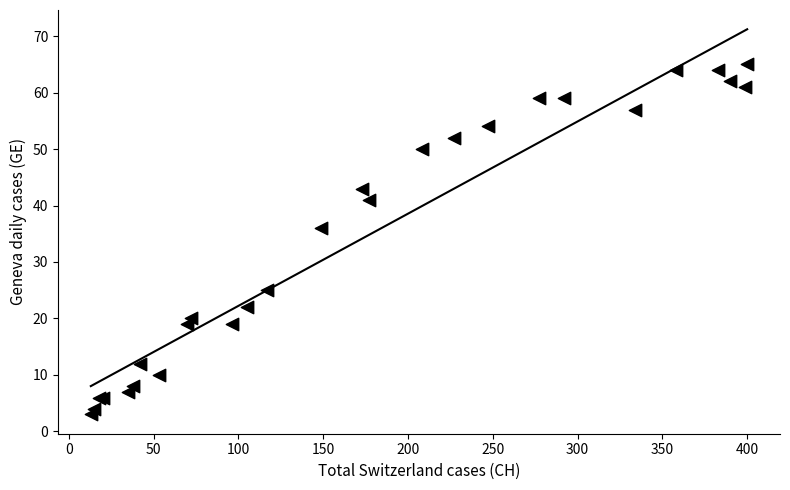

What Y value in the scatter plot is closest to 34?

36